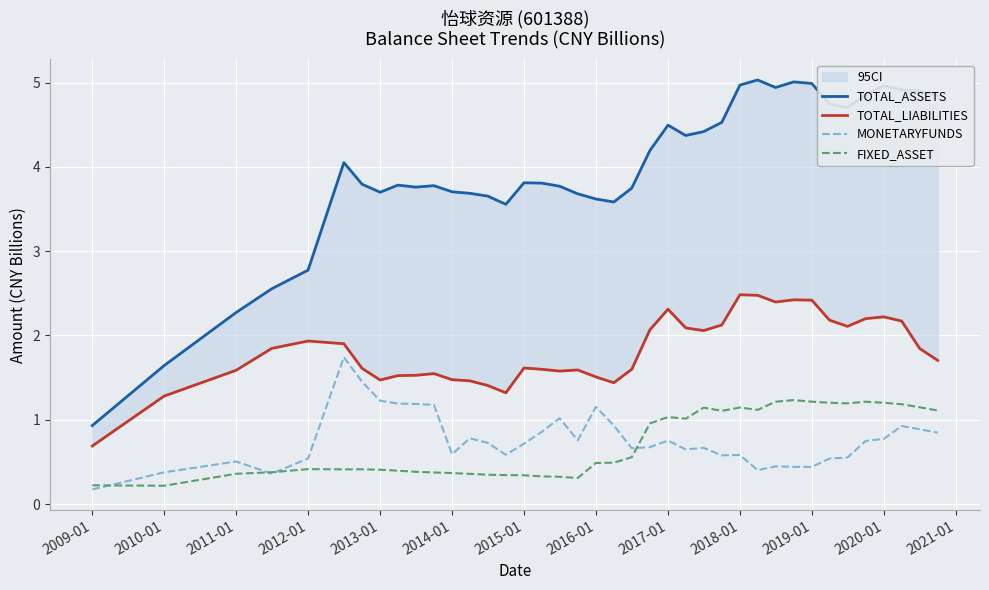

What is the maximum value shown in the chart?

5.0